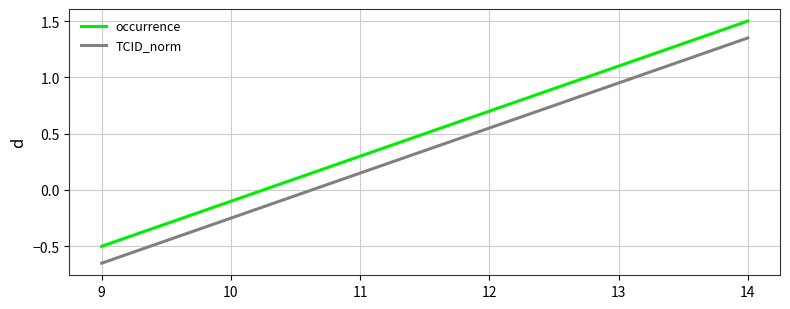

Where is TCID_norm nearest to the value 0?

11